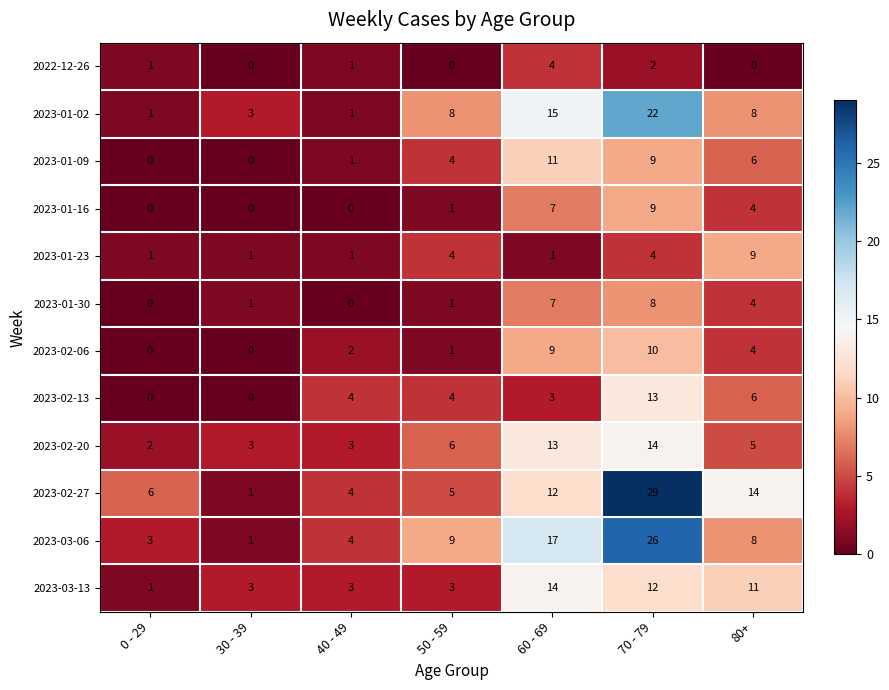

What is the sum of all 2023-01-02 values?

58